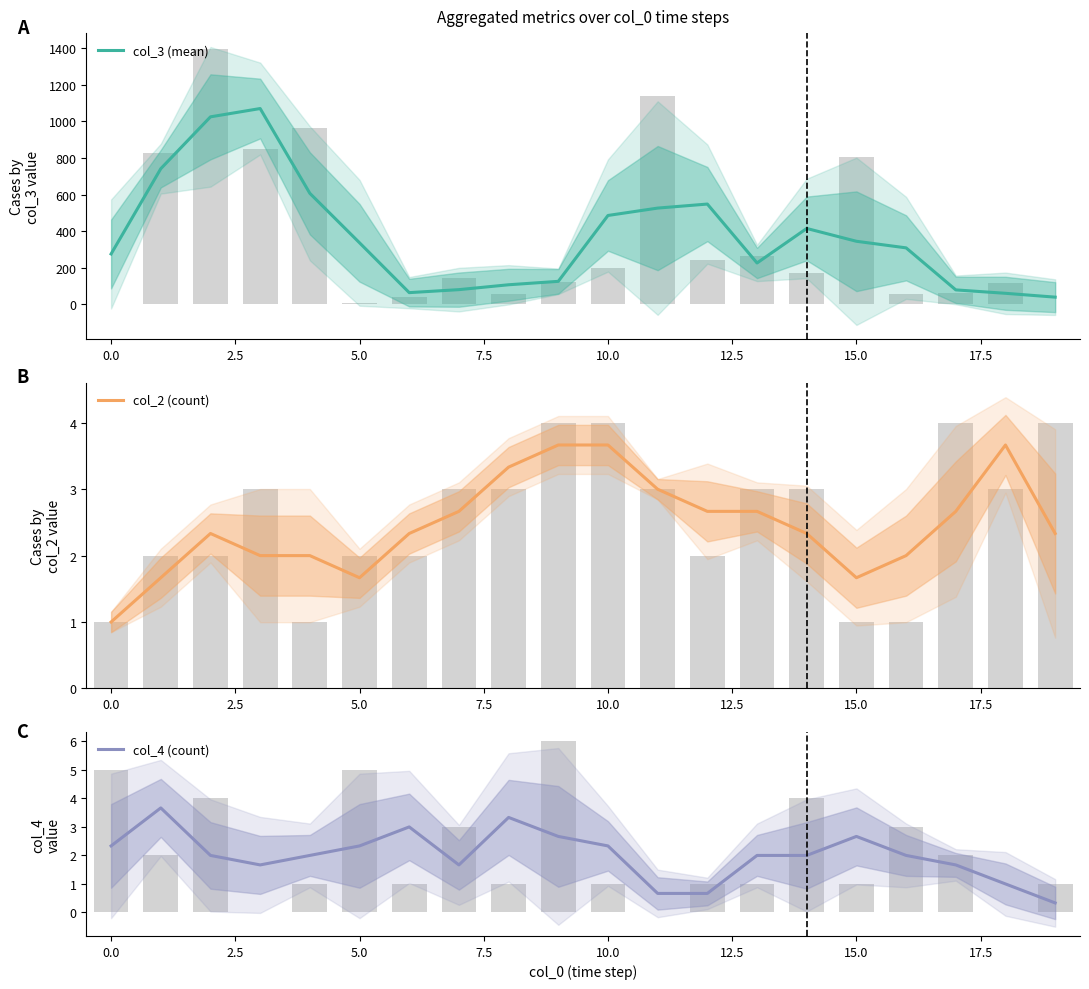

What is the sum of all col_2 (count) values?

49.3